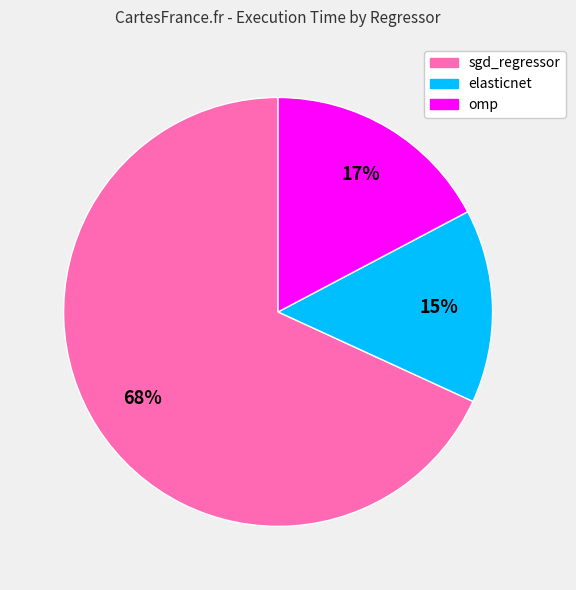

Do elasticnet and sgd_regressor together represent more than half of the pie?

Yes